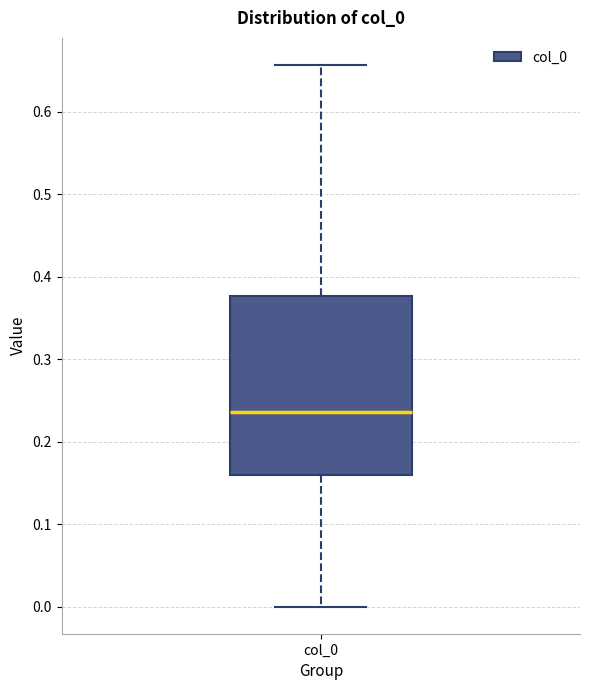

Read this box plot against the y-axis: the position of the median line, the range covered by the box, and the ends of both whiskers. The values are not printed on the chart, so give them approximately, as read against the axis.

median 0.24, box 0.16 to 0.38, whiskers 0.00 to 0.66